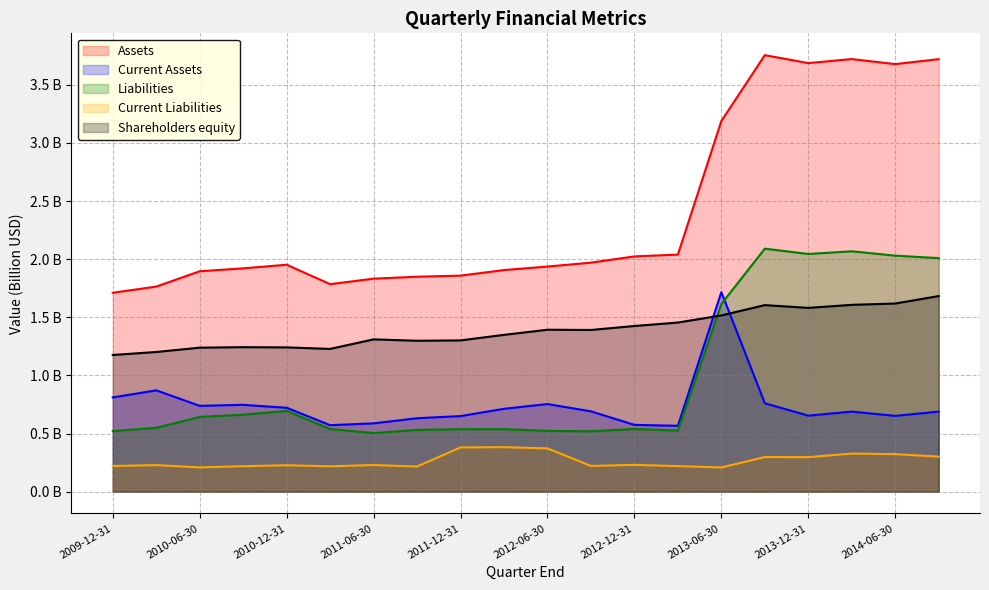

How many interior local valleys does the Current Assets series have?

5